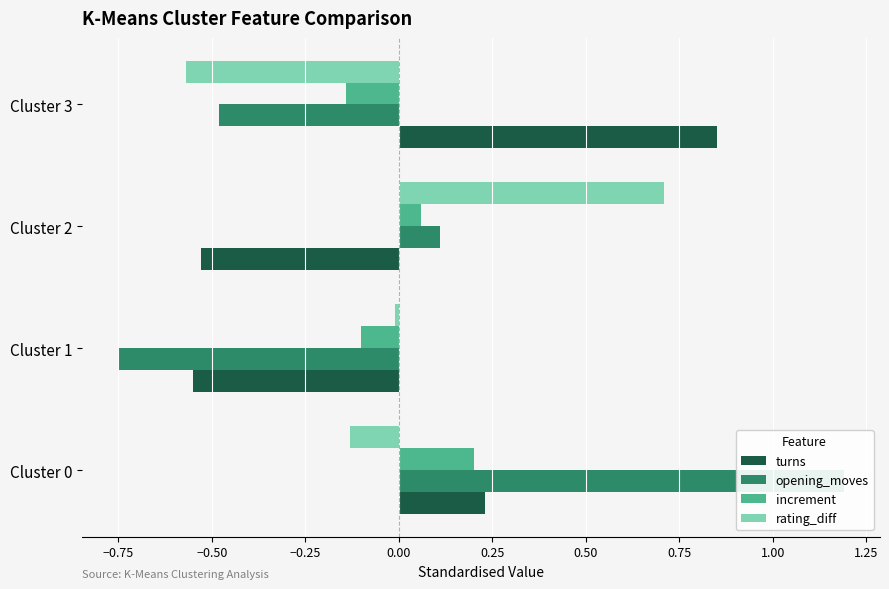

Which series changed the most between Cluster 2 and Cluster 3?

turns